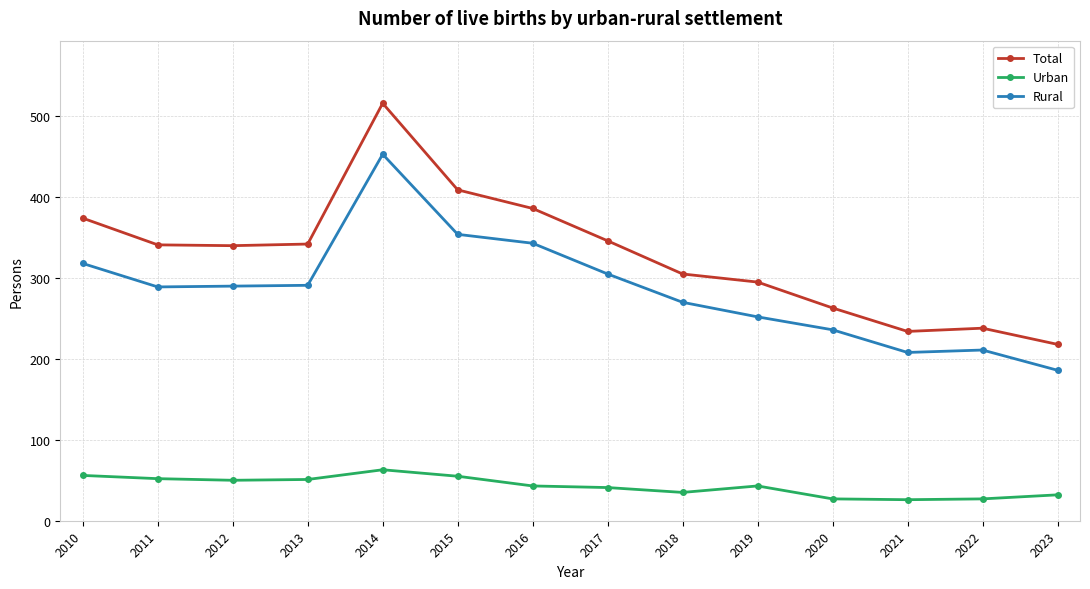

At which label does Rural reach its minimum?

2023